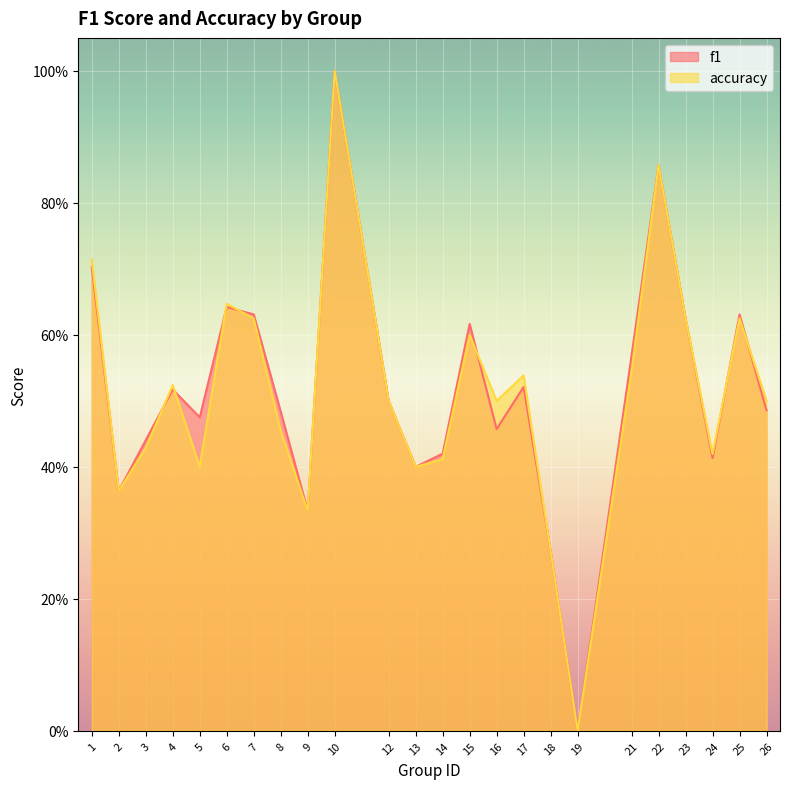

What is the difference between the second highest and second lowest values in the f1 series?

0.6